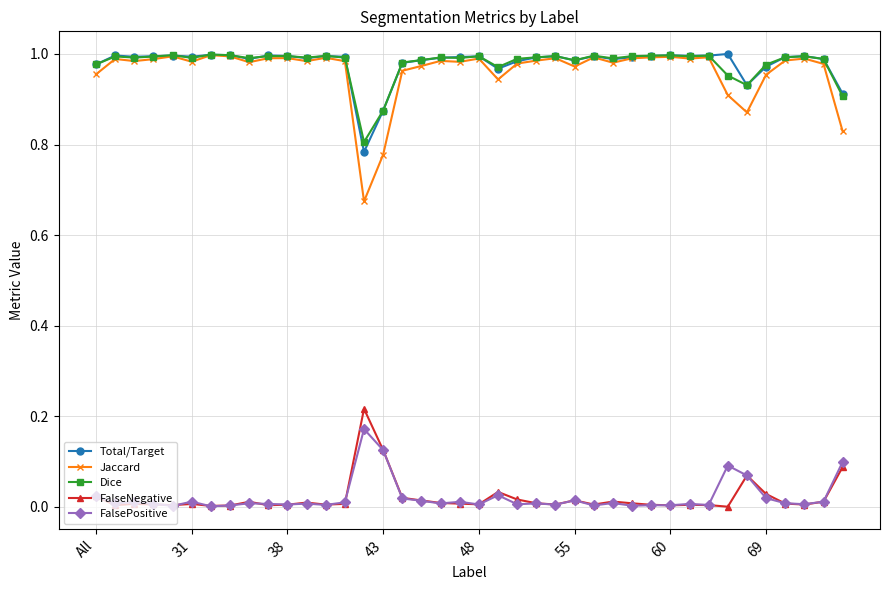

True or false: Total/Target and FalseNegative cross at least once.

False